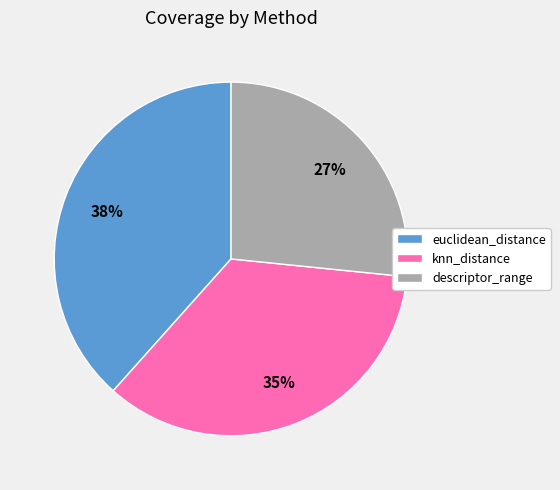

Is it true that knn_distance is 35% of the pie?

True